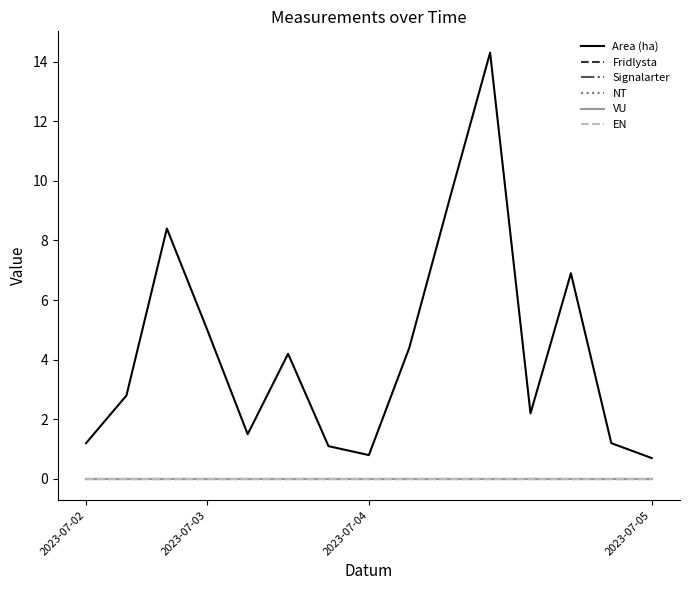

Does the chart display data point markers on the line(s)?

No